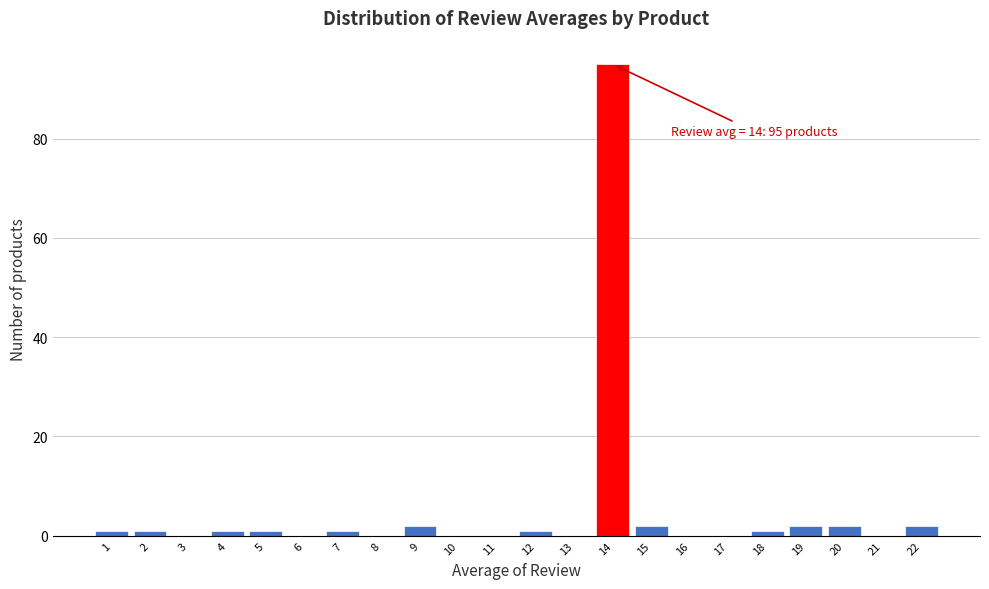

Which range on the x-axis has the tallest bar?

13.5 to 14.5